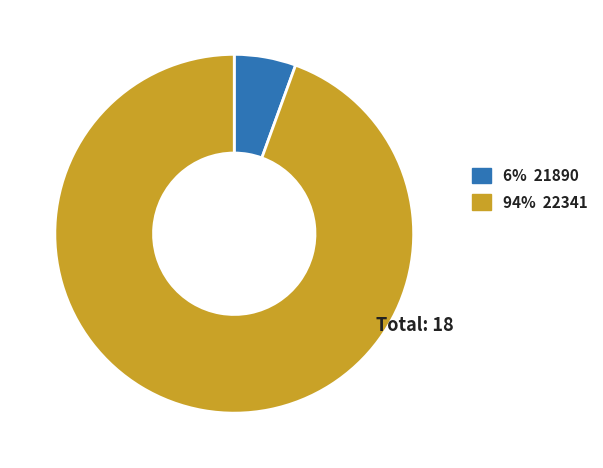

Is there any slice that represents more than half of the pie?

Yes